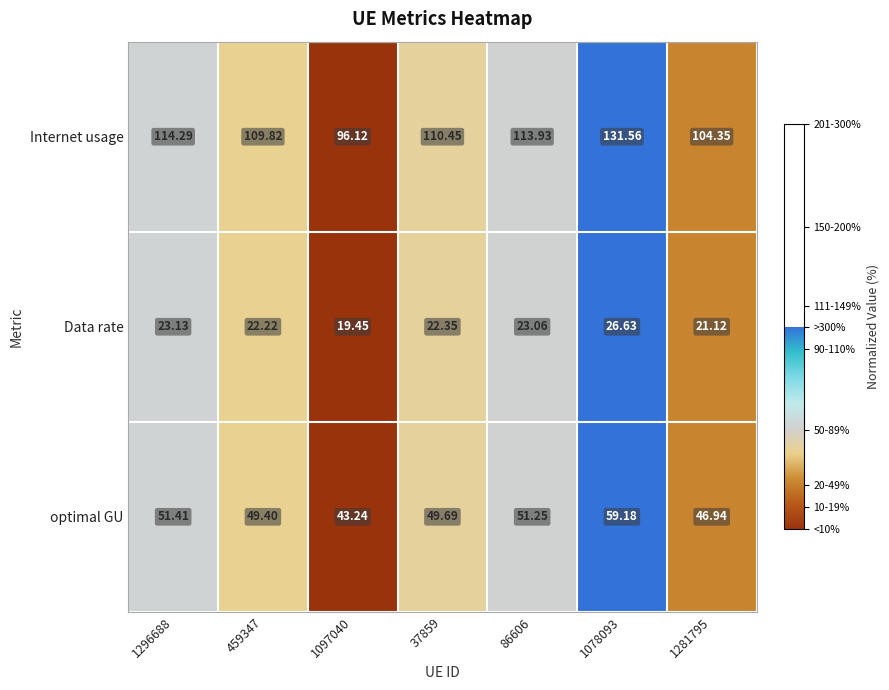

Between 459347 and 37859, which series saw the biggest shift?

Internet usage